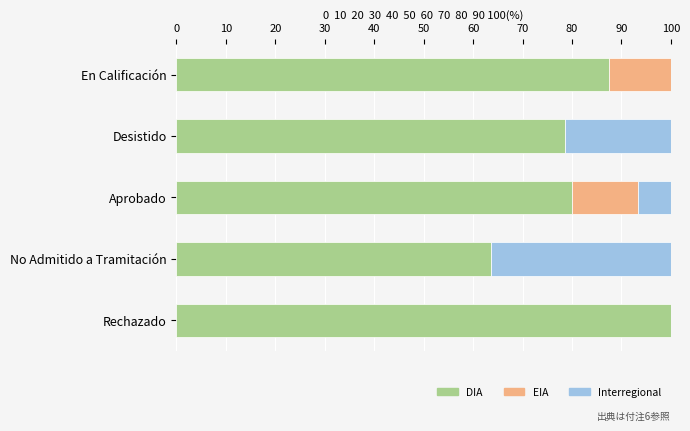

What is the total value across all series at En Calificación?

100.0